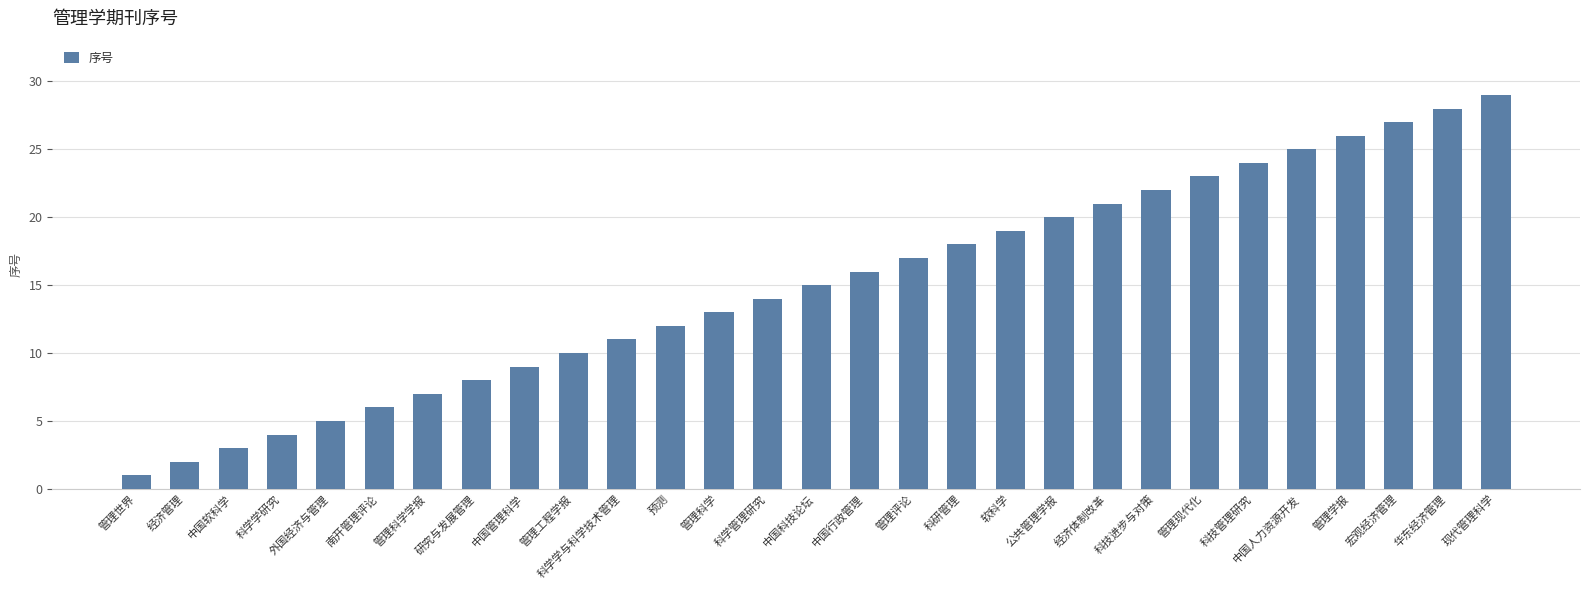

Reading right to left, transcribe all the data shown in this chart.

29	28	27	26	25	24	23	22	21	20	19	18	17	16	15	14	13	12	11	10	9	8	7	6	5	4	3	2	1